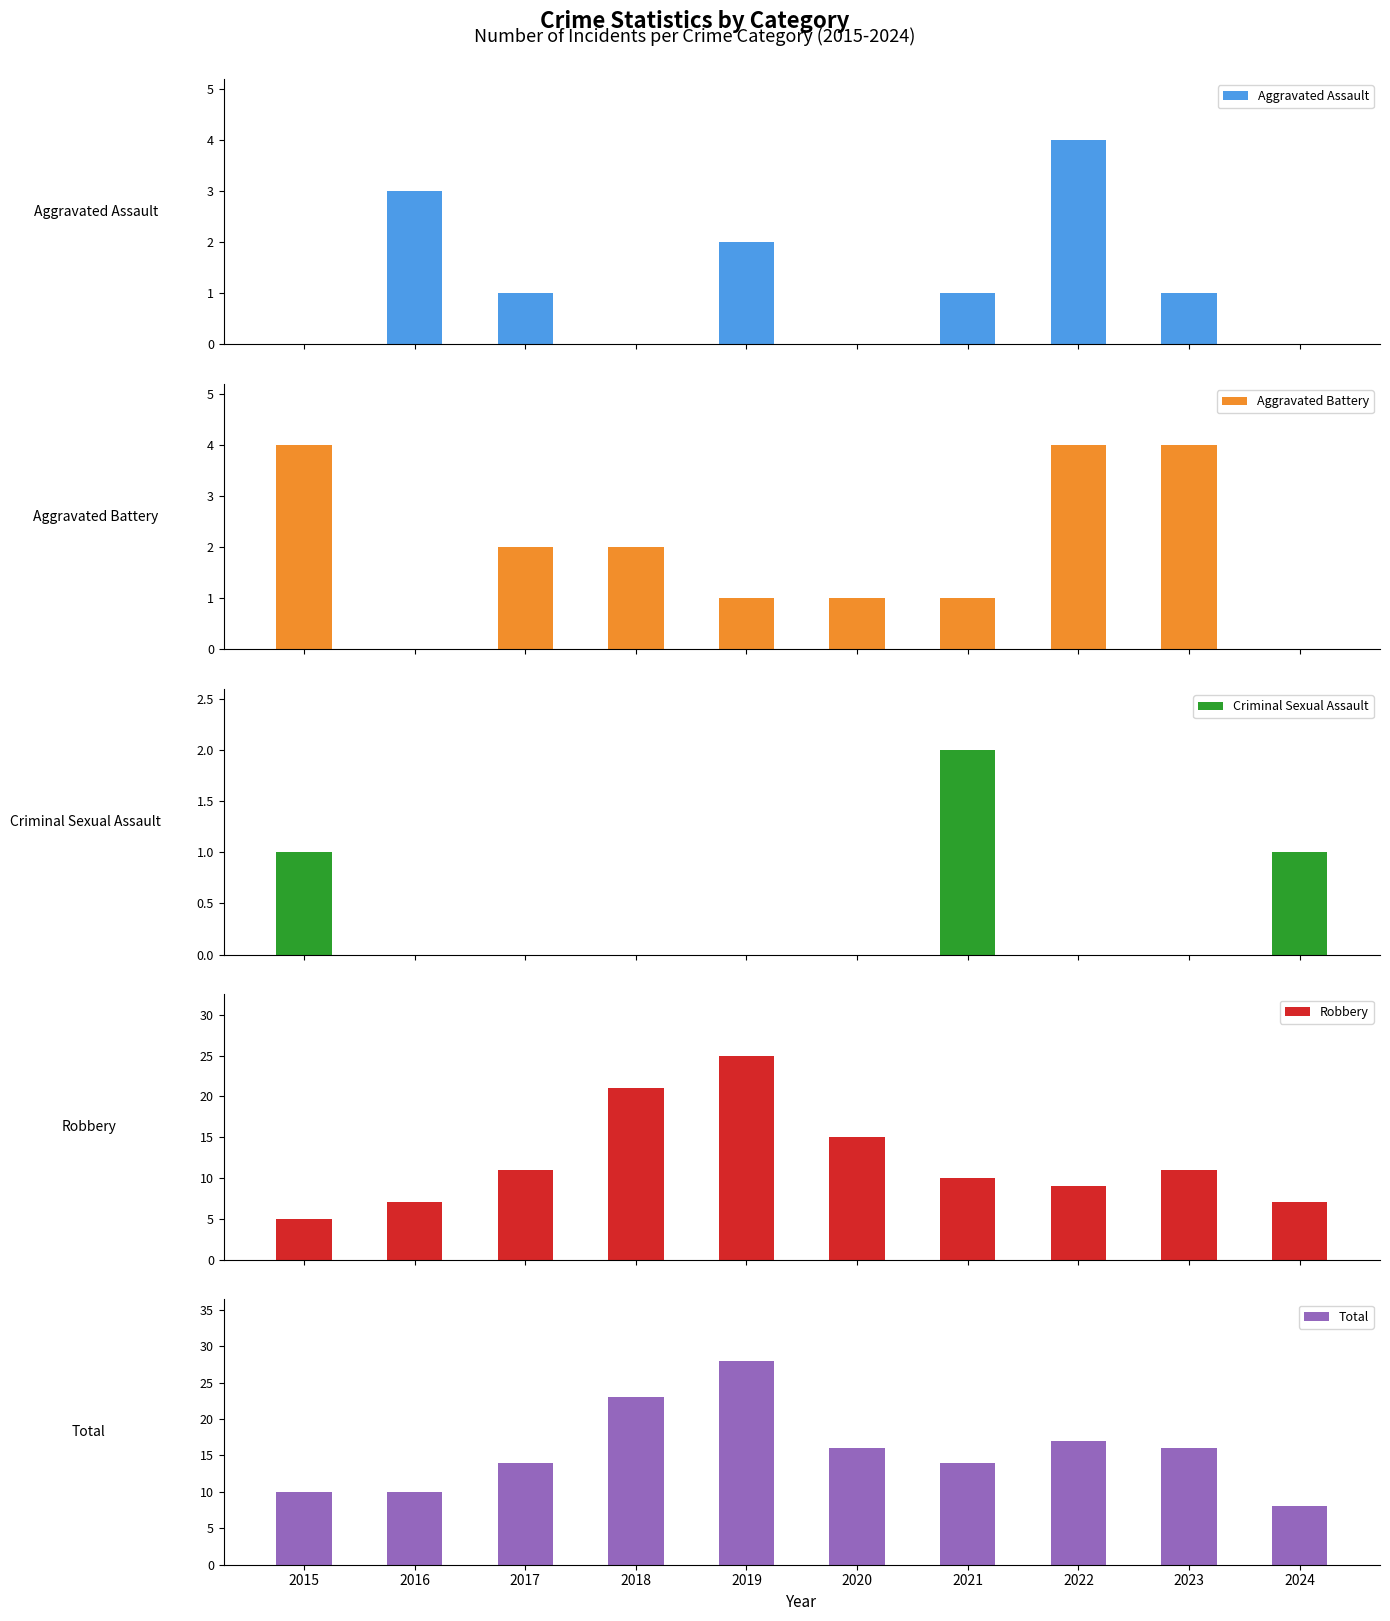

What is the difference between the second highest and second lowest values in the Robbery series?

14